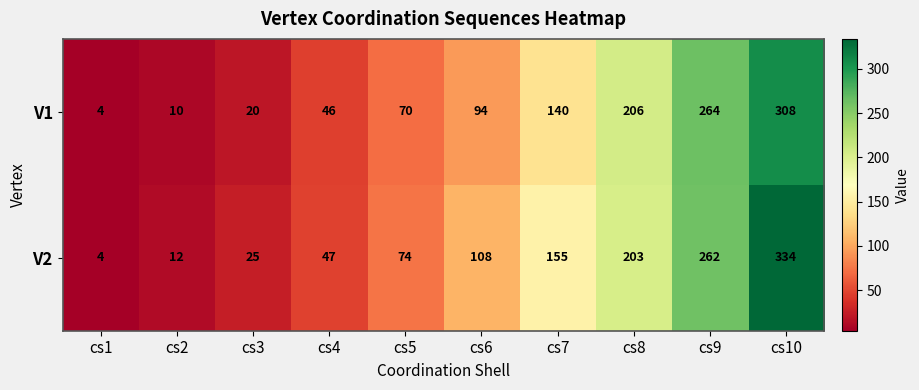

Reading left to right, transcribe all the data shown in this chart.

V1: cs1=4	cs2=10	cs3=20	cs4=46	cs5=70	cs6=94	cs7=140	cs8=206	cs9=264	cs10=308
V2: cs1=4	cs2=12	cs3=25	cs4=47	cs5=74	cs6=108	cs7=155	cs8=203	cs9=262	cs10=334